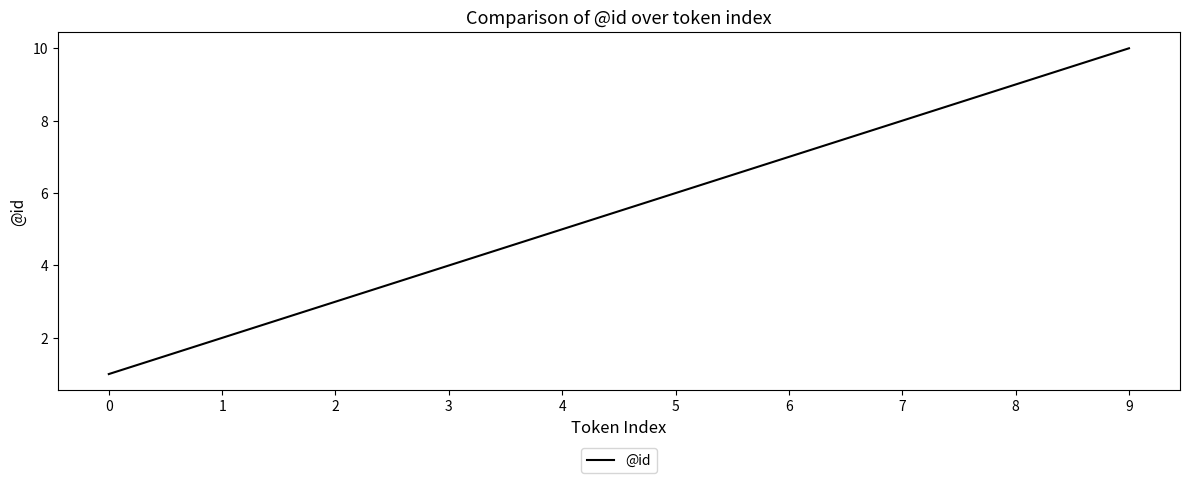

List the labels in order of value, largest first.

9, 8, 7, 6, 5, 4, 3, 2, 1, 0